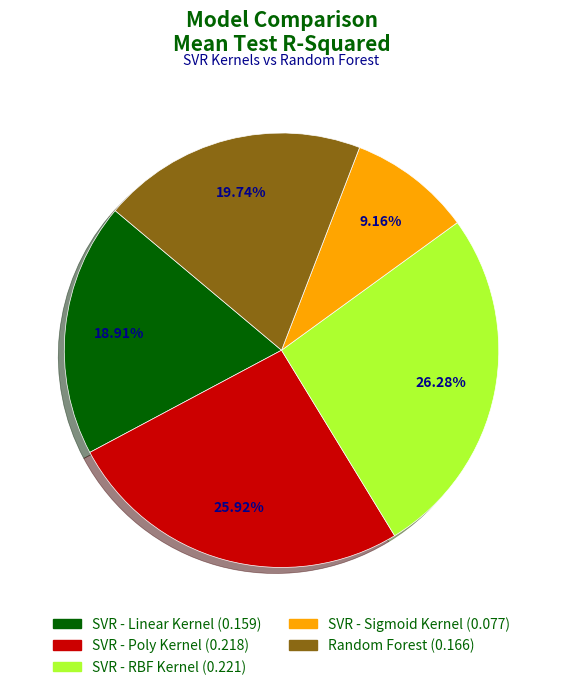

Is it true that SVR - RBF Kernel is 21% of the pie?

False